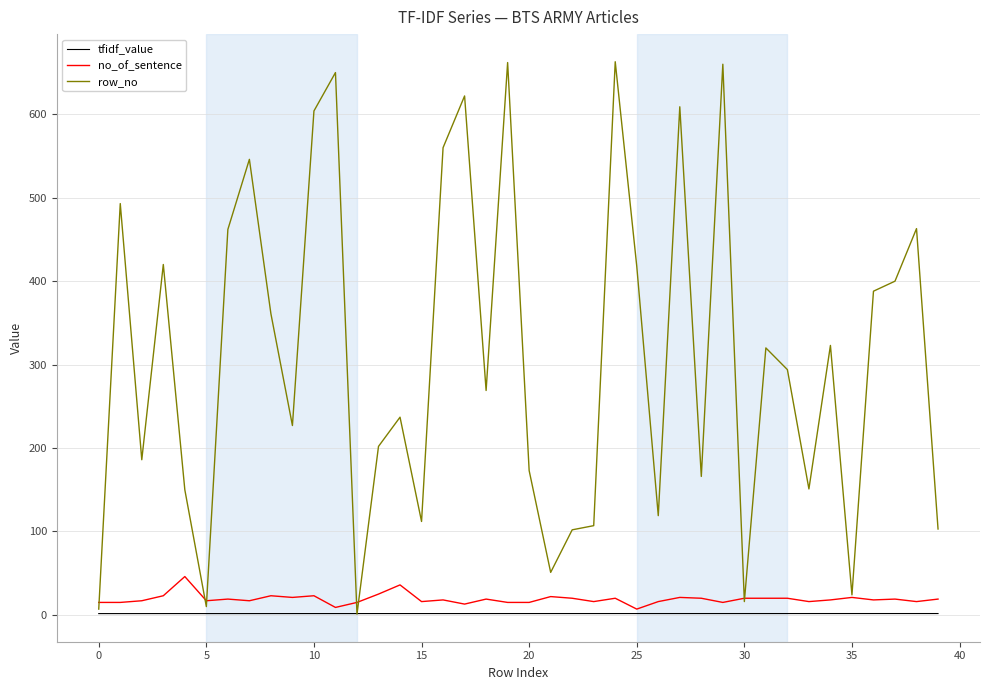

Which series has the largest range (max minus min)?

row_no